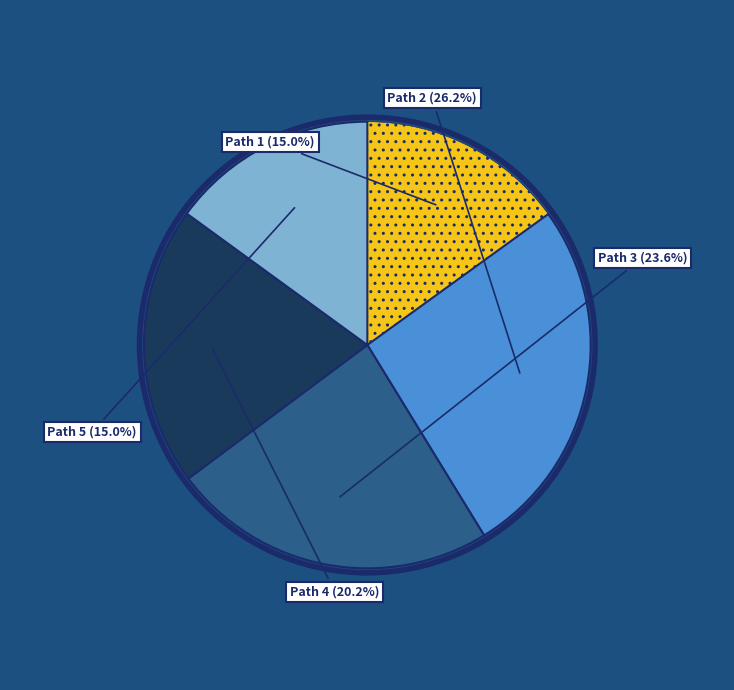

To the nearest percent, what is the difference between the largest and smallest slice percentages?

11%